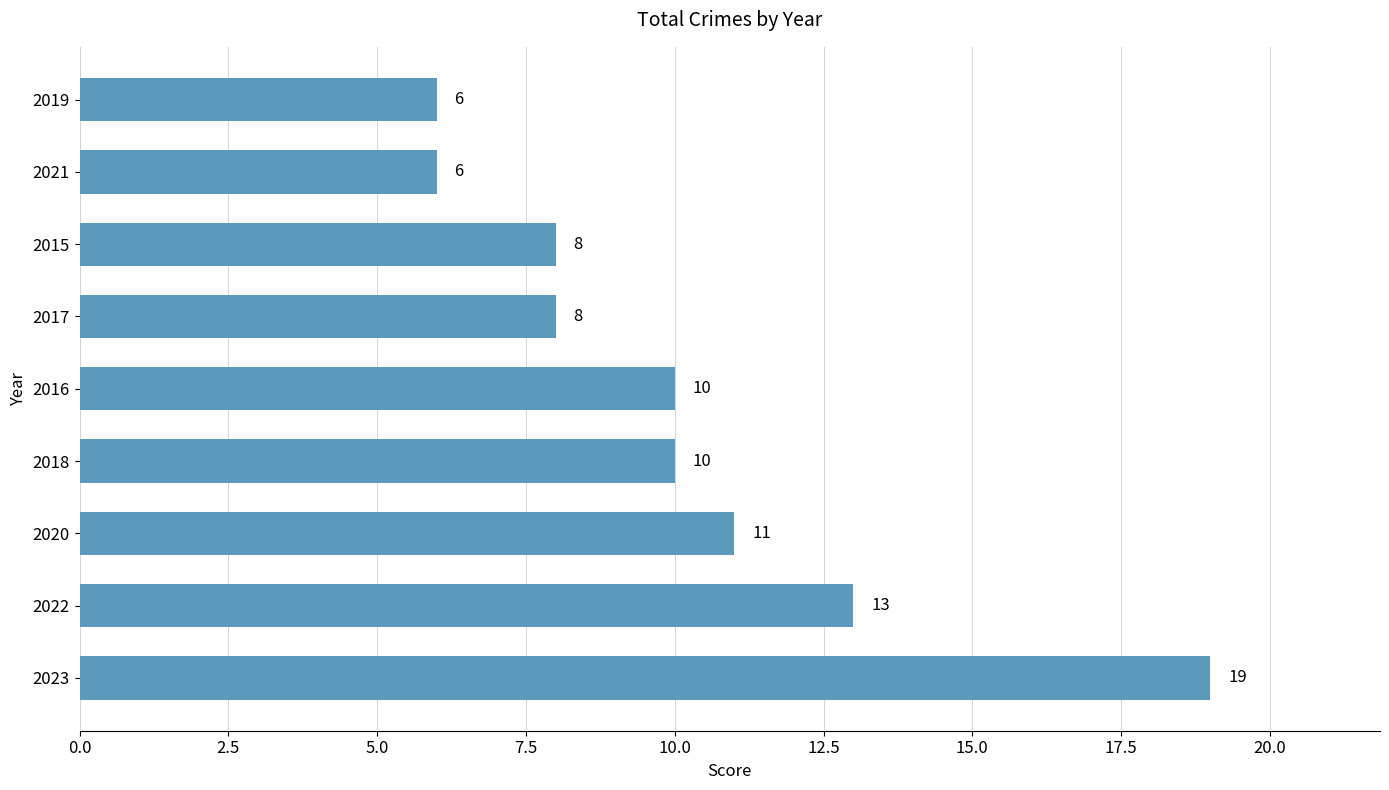

What is the greatest value displayed?

19